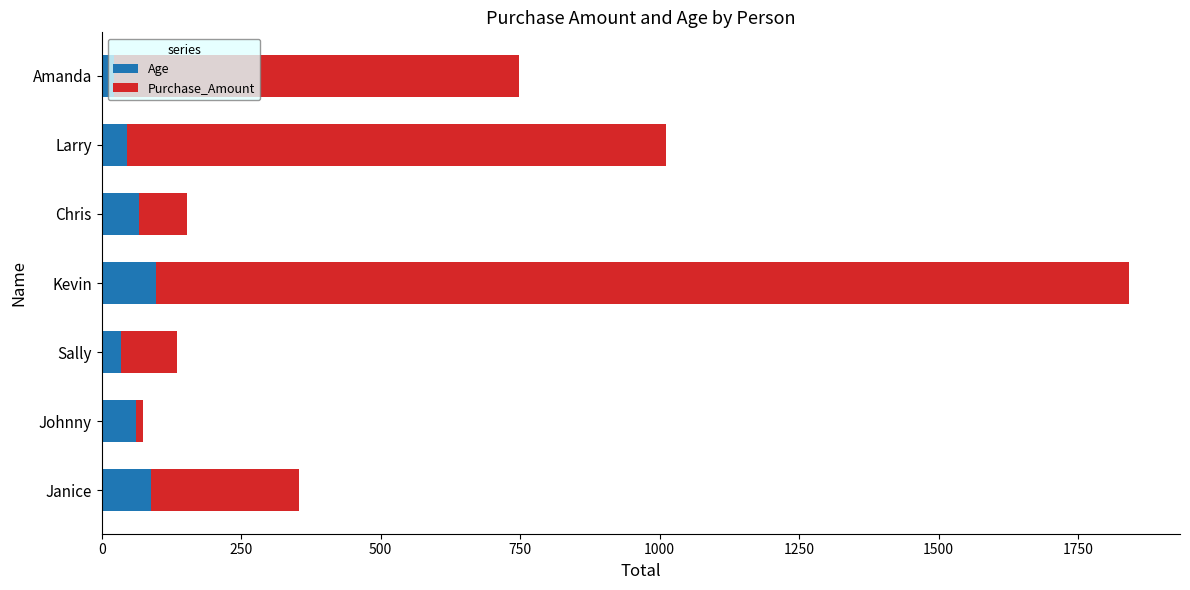

What is the average value of the Age series?

59.3